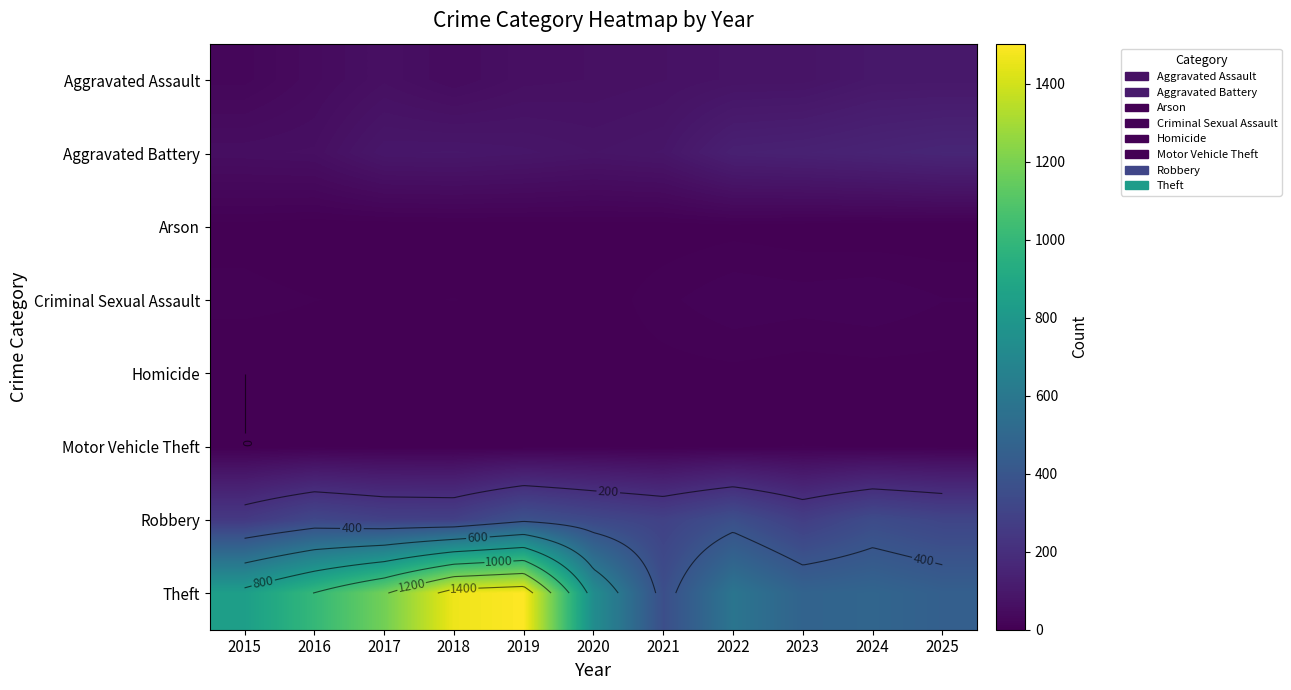

How many distinct data groups are displayed?

8